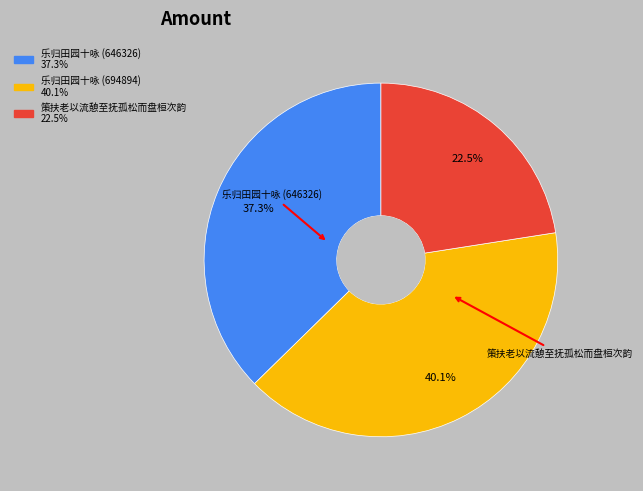

How many segments does this pie chart have?

3